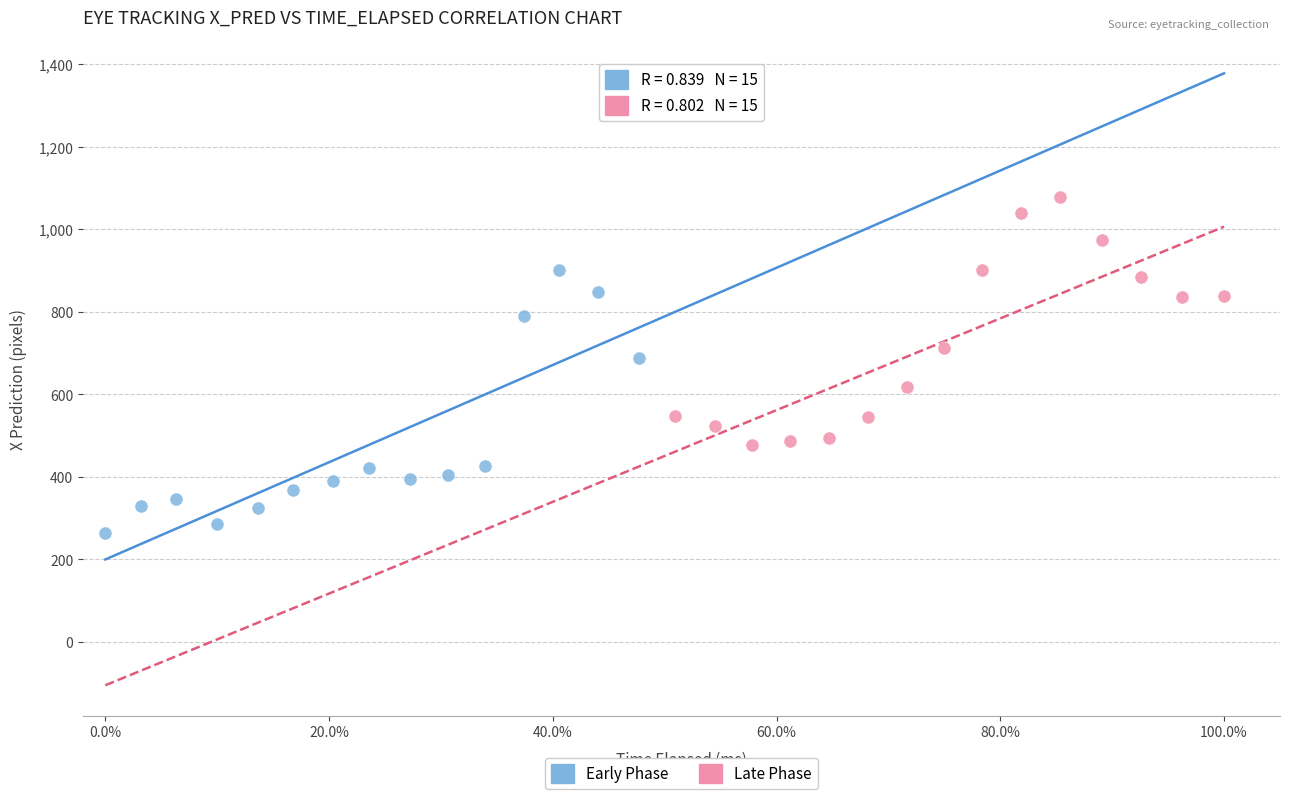

Which series contains the lowest Y value?

Early Phase